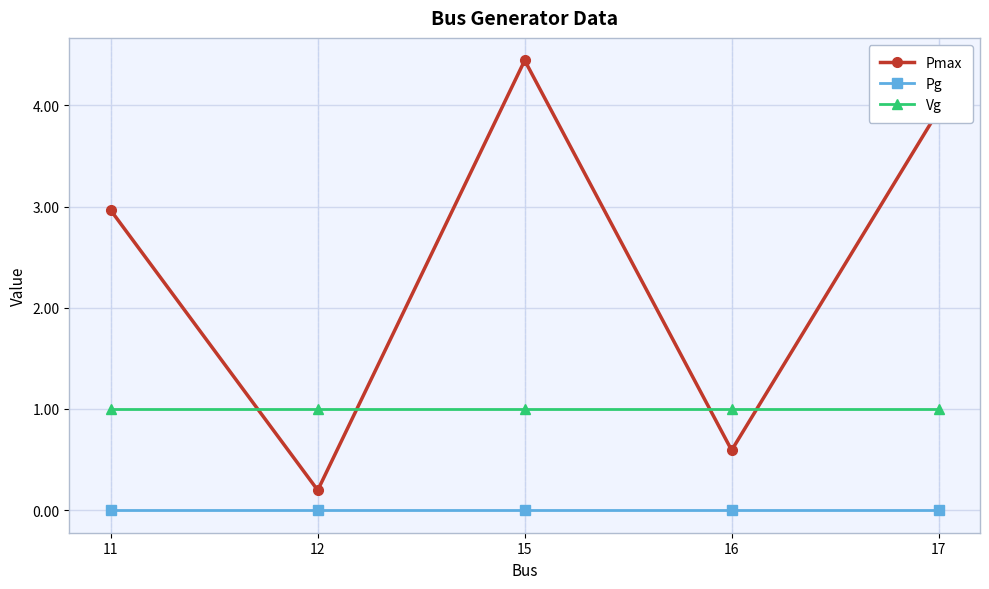

What is the difference between the highest and lowest values at 12?

1.0